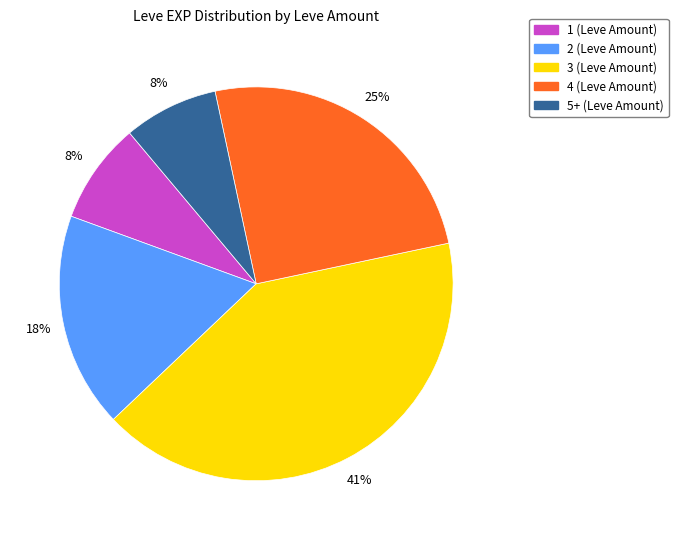

Is there any slice that represents more than half of the pie?

No